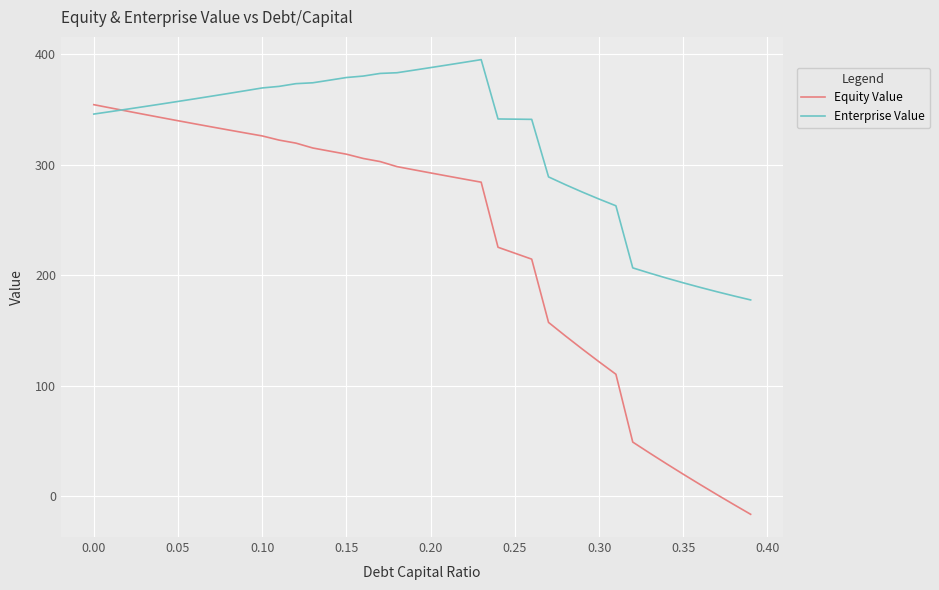

Which series has the largest total across all categories?

Enterprise Value